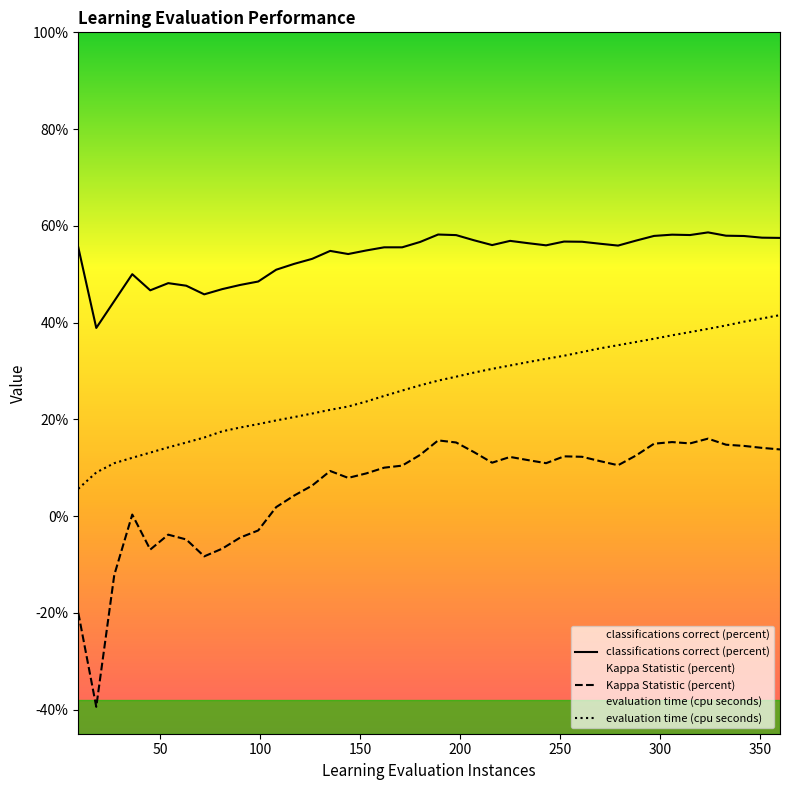

Which series has the largest total across all categories?

classifications correct (percent)